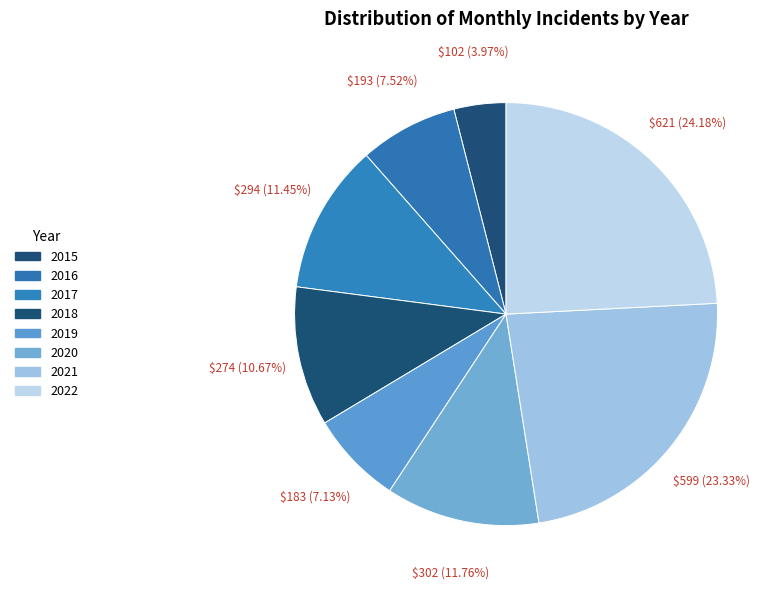

Does any single category account for the majority?

No